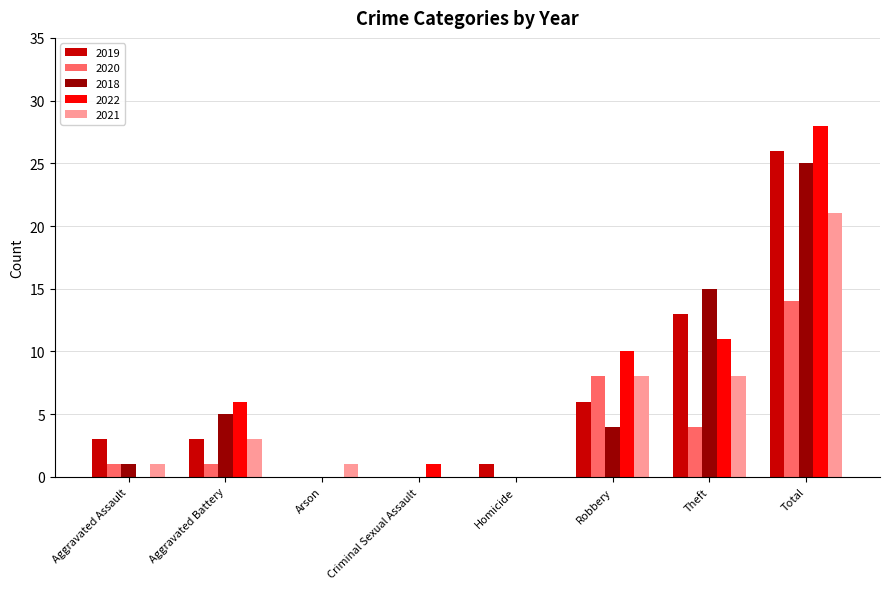

What is the total value across all series at Total?

114